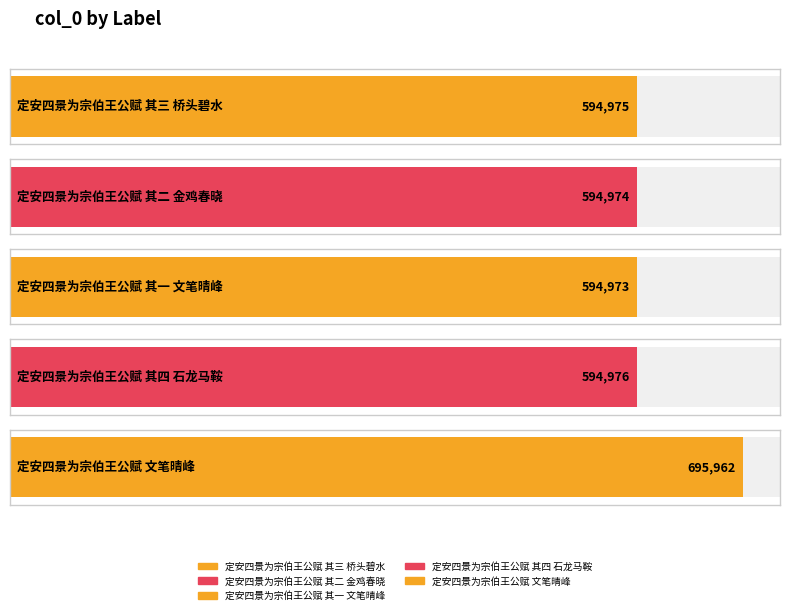

What is the minimum value shown in the chart?

594973